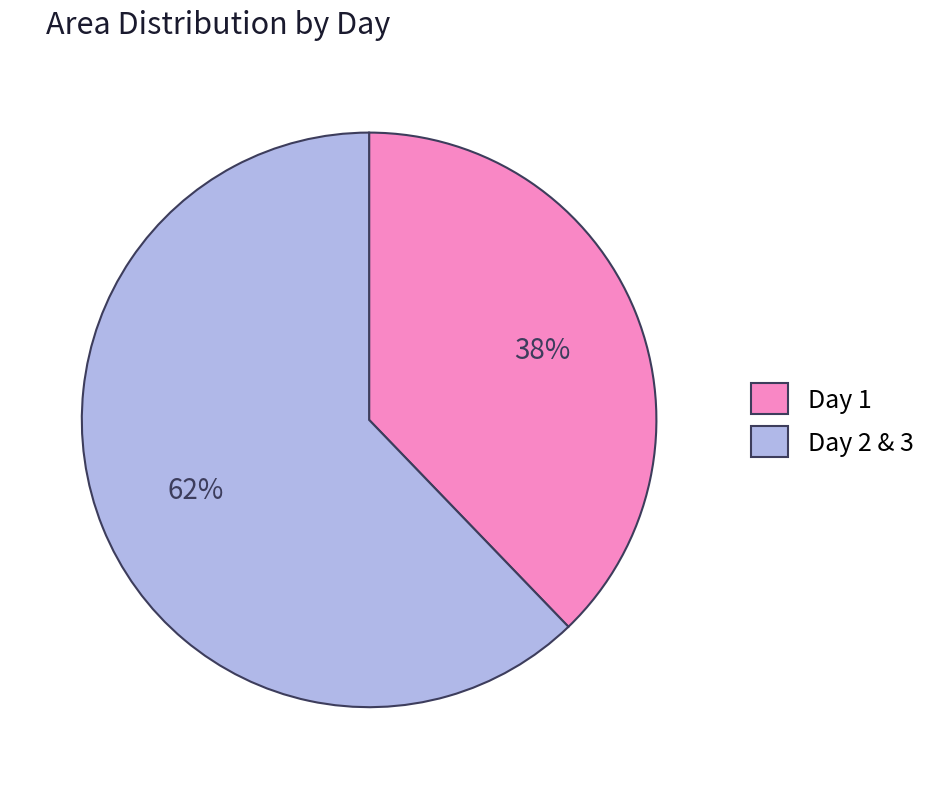

Which category has the biggest portion of the pie?

Day 2 & 3